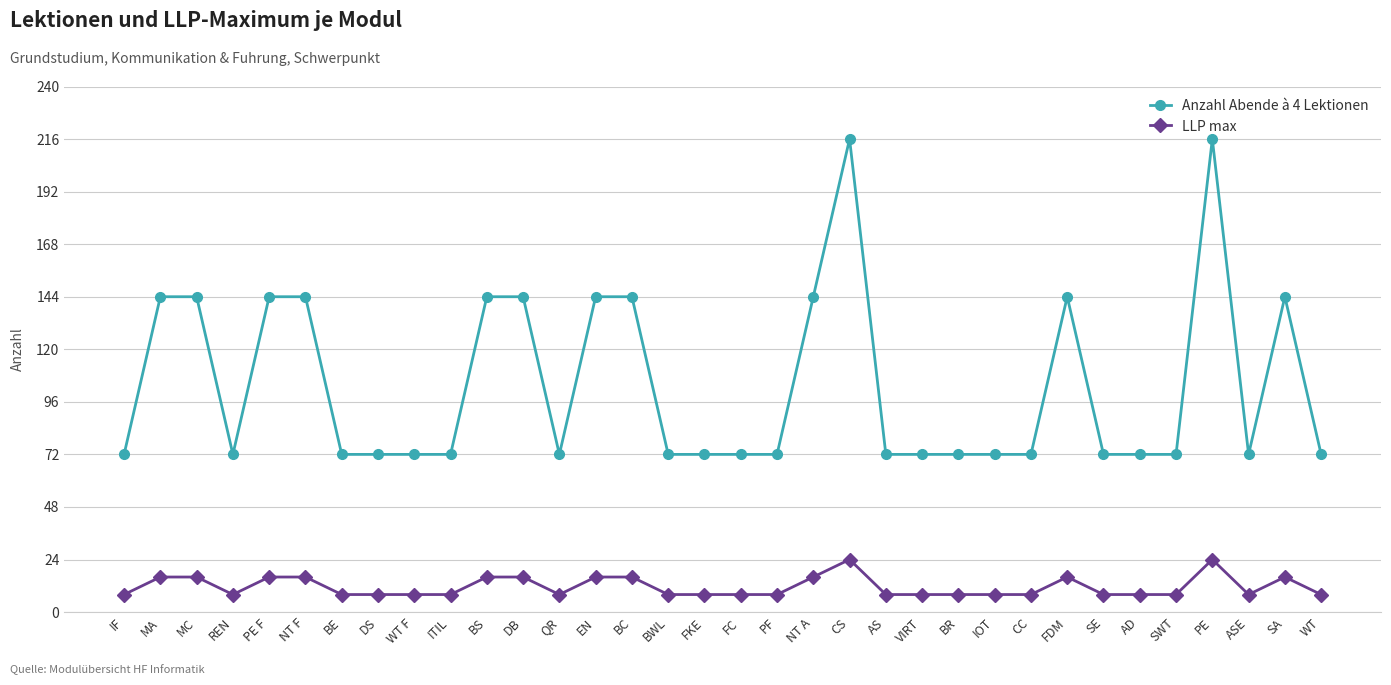

The Anzahl Abende à 4 Lektionen series shows 72 at WT. True or false?

True